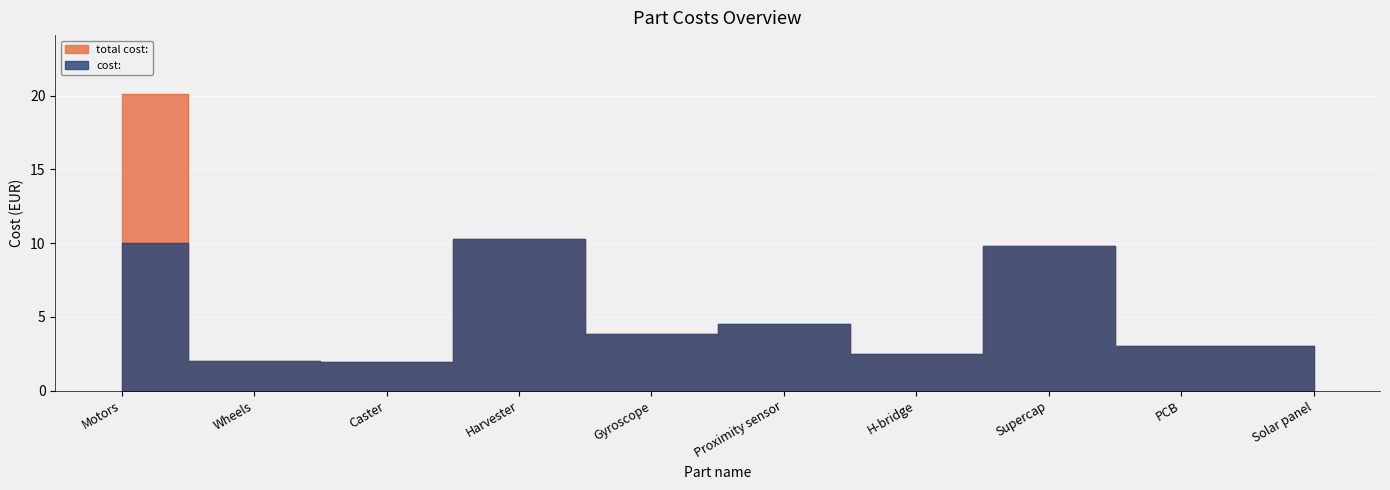

True or false: total cost: has more than 2 interior local peaks.

True